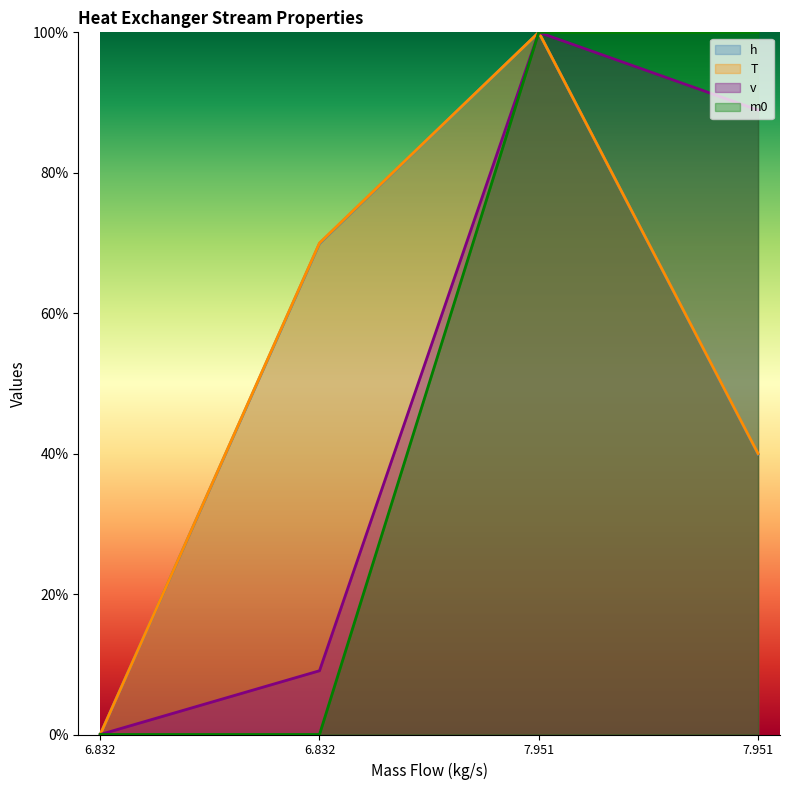

What is the maximum value shown in the chart?

1.0